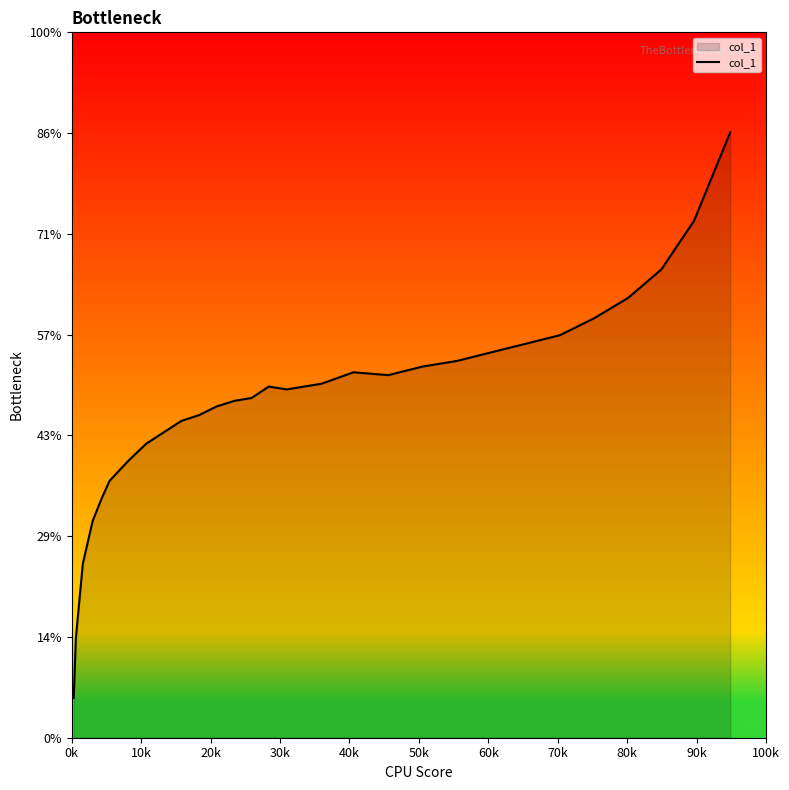

Does the chart display data point markers on the line(s)?

No